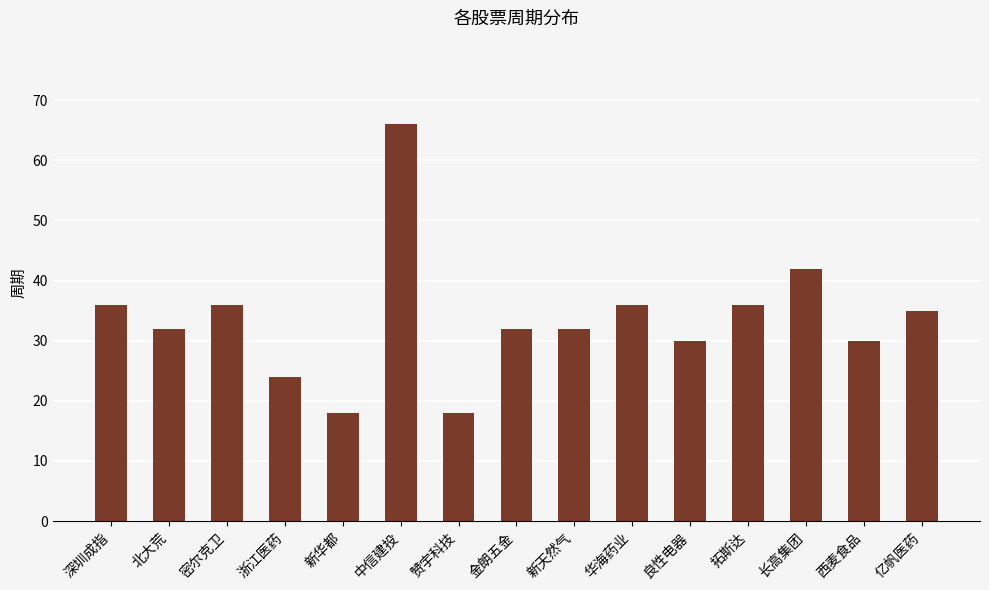

Which label corresponds to the largest value in the chart?

中信建投